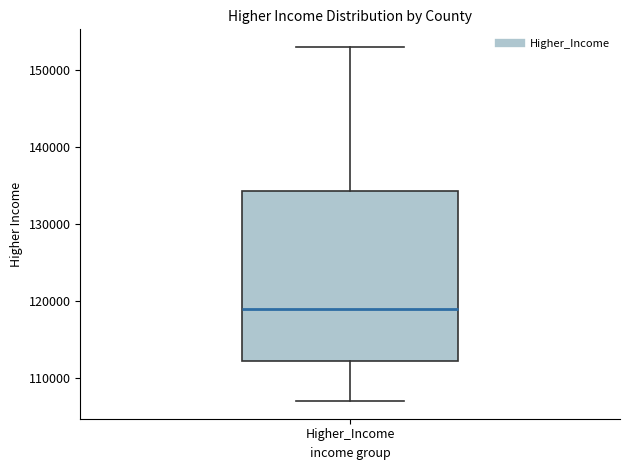

Where is the upper edge of the box for Higher_Income on the y-axis? The values are not printed on the chart, so give them approximately, as read against the axis.

134000